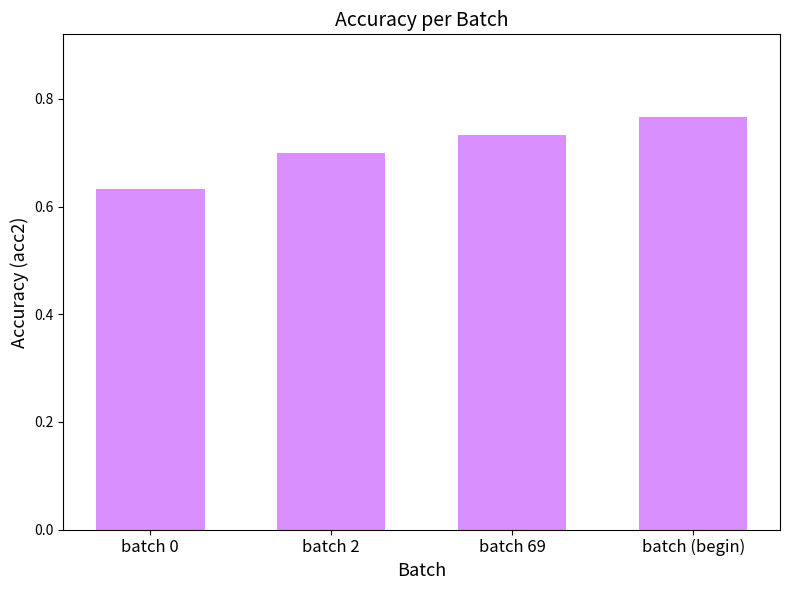

At which category does the chart reach its minimum across all series?

batch 0